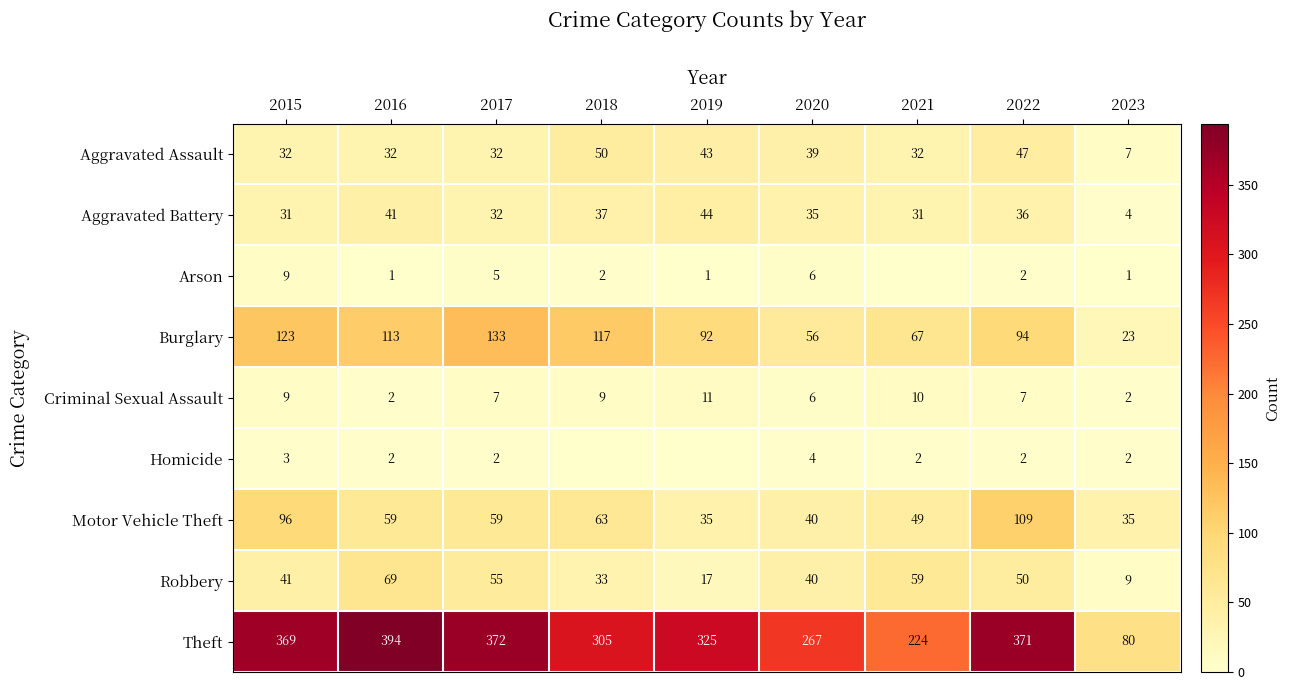

What is the highest value of the Theft series?

394